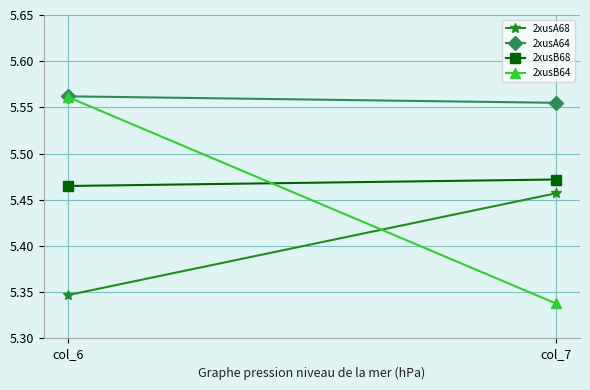

Reading left to right, what are all the values shown in this chart?

2xusA68: col_6=5.3	col_7=5.5
2xusA64: col_6=5.6	col_7=5.6
2xusB68: col_6=5.5	col_7=5.5
2xusB64: col_6=5.6	col_7=5.3